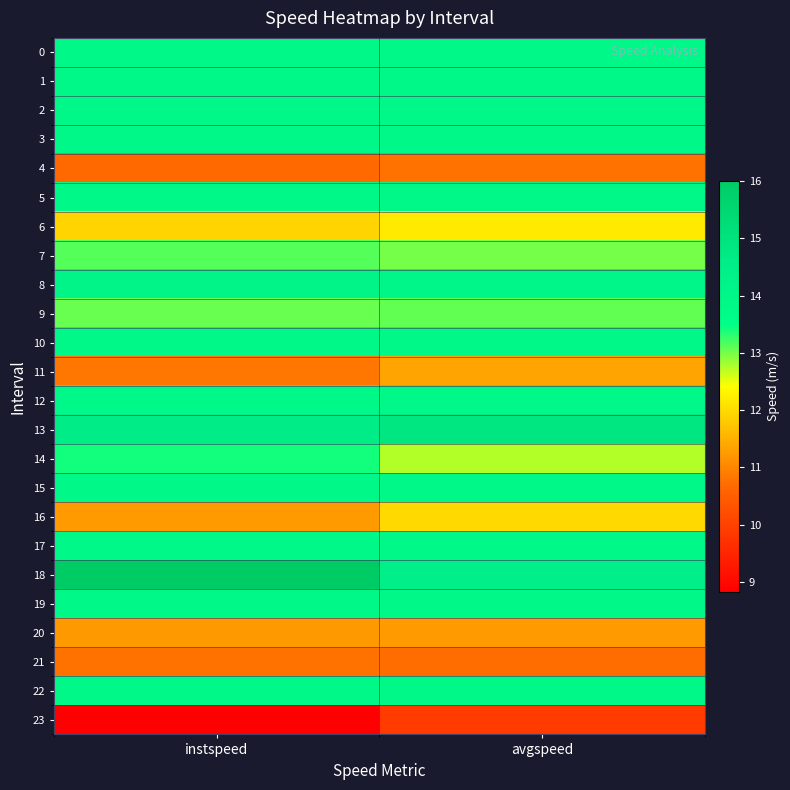

Reading left to right, transcribe all the data shown in this chart.

0: instspeed=13.9	avgspeed=13.9
1: instspeed=13.9	avgspeed=13.9
2: instspeed=13.9	avgspeed=13.9
3: instspeed=13.9	avgspeed=13.9
4: instspeed=10.7	avgspeed=10.8
5: instspeed=13.9	avgspeed=13.9
6: instspeed=11.9	avgspeed=12.2
7: instspeed=13.1	avgspeed=13.0
8: instspeed=14.2	avgspeed=14.0
9: instspeed=13.1	avgspeed=13.1
10: instspeed=13.9	avgspeed=13.9
11: instspeed=10.8	avgspeed=11.4
12: instspeed=13.9	avgspeed=13.9
13: instspeed=14.6	avgspeed=14.9
14: instspeed=13.4	avgspeed=12.7
15: instspeed=13.9	avgspeed=13.9
16: instspeed=11.3	avgspeed=12.0
17: instspeed=13.9	avgspeed=13.9
18: instspeed=16.0	avgspeed=14.5
19: instspeed=13.9	avgspeed=13.9
20: instspeed=11.2	avgspeed=11.3
21: instspeed=10.8	avgspeed=10.7
22: instspeed=13.9	avgspeed=13.9
23: instspeed=8.8	avgspeed=9.9